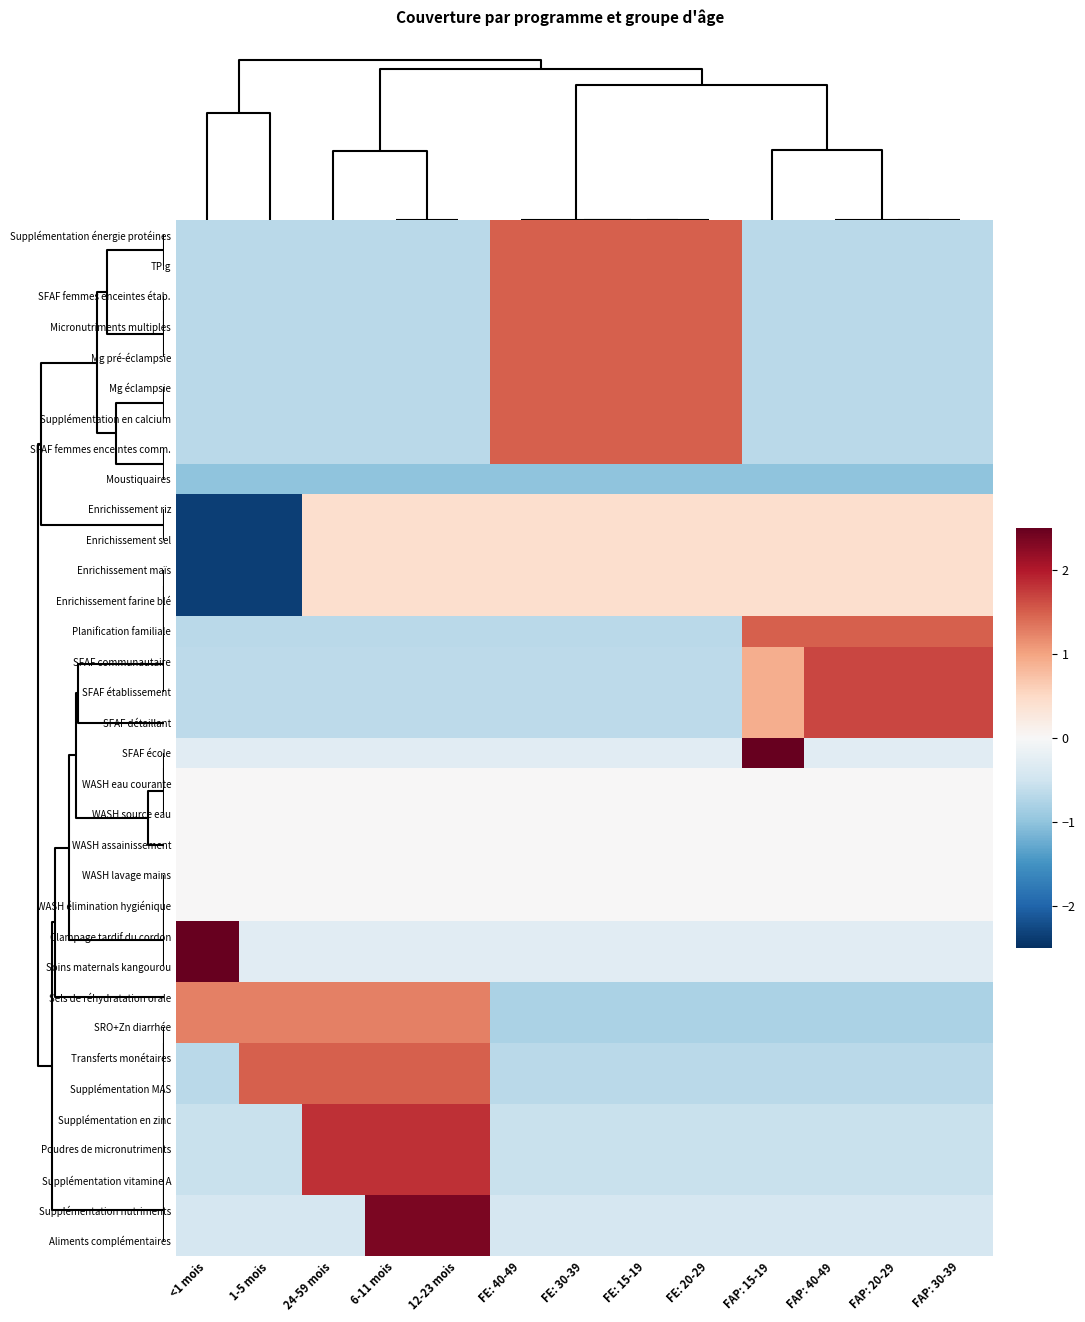

Which has a higher value, FE: 20-29 or 12-23 mois?

FE: 20-29